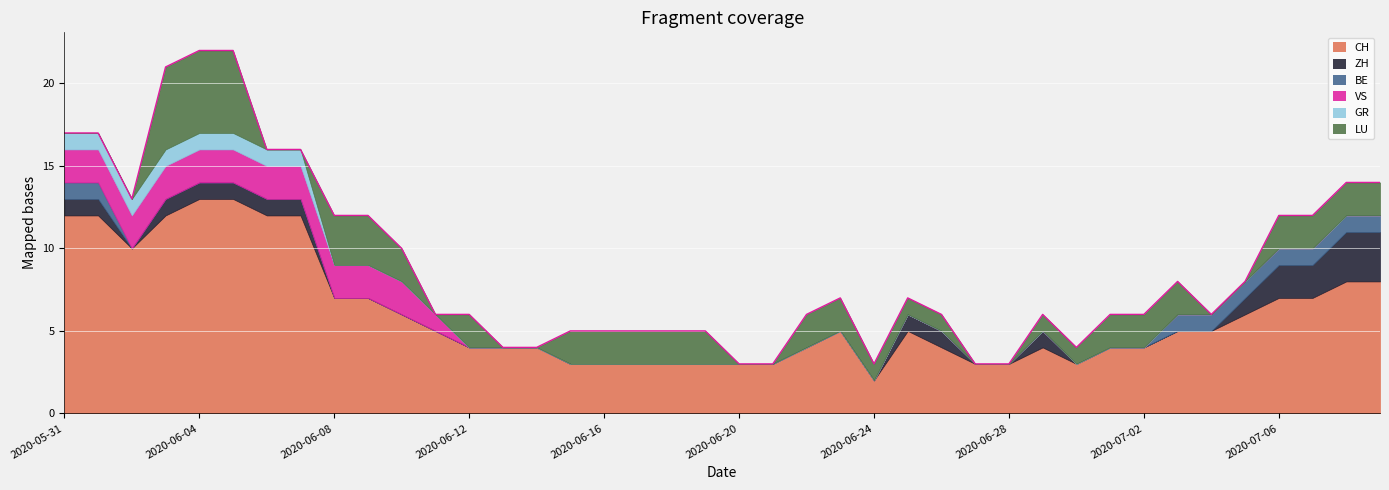

Reading left to right, list all the values displayed in this chart.

CH: 2020-05-31=12	2020-06-01=12	2020-06-02=10	2020-06-03=12	2020-06-04=13	2020-06-05=13	2020-06-06=12	2020-06-07=12	2020-06-08=7	2020-06-09=7	2020-06-10=6	2020-06-11=5	2020-06-12=4	2020-06-13=4	2020-06-14=4	2020-06-15=3	2020-06-16=3	2020-06-17=3	2020-06-18=3	2020-06-19=3	2020-06-20=3	2020-06-21=3	2020-06-22=4	2020-06-23=5	2020-06-24=2	2020-06-25=5	2020-06-26=4	2020-06-27=3	2020-06-28=3	2020-06-29=4	2020-06-30=3	2020-07-01=4	2020-07-02=4	2020-07-03=5	2020-07-04=5	2020-07-05=6	2020-07-06=7	2020-07-07=7	2020-07-08=8	2020-07-09=8
ZH: 2020-05-31=1	2020-06-01=1	2020-06-02=0	2020-06-03=1	2020-06-04=1	2020-06-05=1	2020-06-06=1	2020-06-07=1	2020-06-08=0	2020-06-09=0	2020-06-10=0	2020-06-11=0	2020-06-12=0	2020-06-13=0	2020-06-14=0	2020-06-15=0	2020-06-16=0	2020-06-17=0	2020-06-18=0	2020-06-19=0	2020-06-20=0	2020-06-21=0	2020-06-22=0	2020-06-23=0	2020-06-24=0	2020-06-25=1	2020-06-26=1	2020-06-27=0	2020-06-28=0	2020-06-29=1	2020-06-30=0	2020-07-01=0	2020-07-02=0	2020-07-03=0	2020-07-04=0	2020-07-05=1	2020-07-06=2	2020-07-07=2	2020-07-08=3	2020-07-09=3
BE: 2020-05-31=1	2020-06-01=1	2020-06-02=0	2020-06-03=0	2020-06-04=0	2020-06-05=0	2020-06-06=0	2020-06-07=0	2020-06-08=0	2020-06-09=0	2020-06-10=0	2020-06-11=0	2020-06-12=0	2020-06-13=0	2020-06-14=0	2020-06-15=0	2020-06-16=0	2020-06-17=0	2020-06-18=0	2020-06-19=0	2020-06-20=0	2020-06-21=0	2020-06-22=0	2020-06-23=0	2020-06-24=0	2020-06-25=0	2020-06-26=0	2020-06-27=0	2020-06-28=0	2020-06-29=0	2020-06-30=0	2020-07-01=0	2020-07-02=0	2020-07-03=1	2020-07-04=1	2020-07-05=1	2020-07-06=1	2020-07-07=1	2020-07-08=1	2020-07-09=1
VS: 2020-05-31=2	2020-06-01=2	2020-06-02=2	2020-06-03=2	2020-06-04=2	2020-06-05=2	2020-06-06=2	2020-06-07=2	2020-06-08=2	2020-06-09=2	2020-06-10=2	2020-06-11=1	2020-06-12=0	2020-06-13=0	2020-06-14=0	2020-06-15=0	2020-06-16=0	2020-06-17=0	2020-06-18=0	2020-06-19=0	2020-06-20=0	2020-06-21=0	2020-06-22=0	2020-06-23=0	2020-06-24=0	2020-06-25=0	2020-06-26=0	2020-06-27=0	2020-06-28=0	2020-06-29=0	2020-06-30=0	2020-07-01=0	2020-07-02=0	2020-07-03=0	2020-07-04=0	2020-07-05=0	2020-07-06=0	2020-07-07=0	2020-07-08=0	2020-07-09=0
GR: 2020-05-31=1	2020-06-01=1	2020-06-02=1	2020-06-03=1	2020-06-04=1	2020-06-05=1	2020-06-06=1	2020-06-07=1	2020-06-08=0	2020-06-09=0	2020-06-10=0	2020-06-11=0	2020-06-12=0	2020-06-13=0	2020-06-14=0	2020-06-15=0	2020-06-16=0	2020-06-17=0	2020-06-18=0	2020-06-19=0	2020-06-20=0	2020-06-21=0	2020-06-22=0	2020-06-23=0	2020-06-24=0	2020-06-25=0	2020-06-26=0	2020-06-27=0	2020-06-28=0	2020-06-29=0	2020-06-30=0	2020-07-01=0	2020-07-02=0	2020-07-03=0	2020-07-04=0	2020-07-05=0	2020-07-06=0	2020-07-07=0	2020-07-08=0	2020-07-09=0
LU: 2020-05-31=0	2020-06-01=0	2020-06-02=0	2020-06-03=5	2020-06-04=5	2020-06-05=5	2020-06-06=0	2020-06-07=0	2020-06-08=3	2020-06-09=3	2020-06-10=2	2020-06-11=0	2020-06-12=2	2020-06-13=0	2020-06-14=0	2020-06-15=2	2020-06-16=2	2020-06-17=2	2020-06-18=2	2020-06-19=2	2020-06-20=0	2020-06-21=0	2020-06-22=2	2020-06-23=2	2020-06-24=1	2020-06-25=1	2020-06-26=1	2020-06-27=0	2020-06-28=0	2020-06-29=1	2020-06-30=1	2020-07-01=2	2020-07-02=2	2020-07-03=2	2020-07-04=0	2020-07-05=0	2020-07-06=2	2020-07-07=2	2020-07-08=2	2020-07-09=2